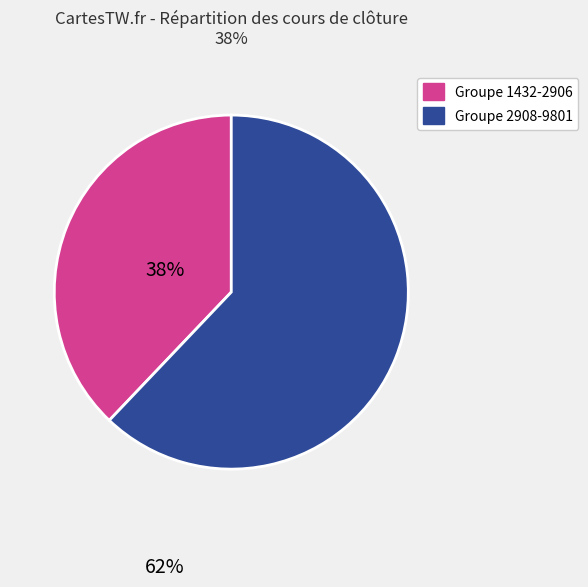

Is there a majority slice in this chart?

Yes